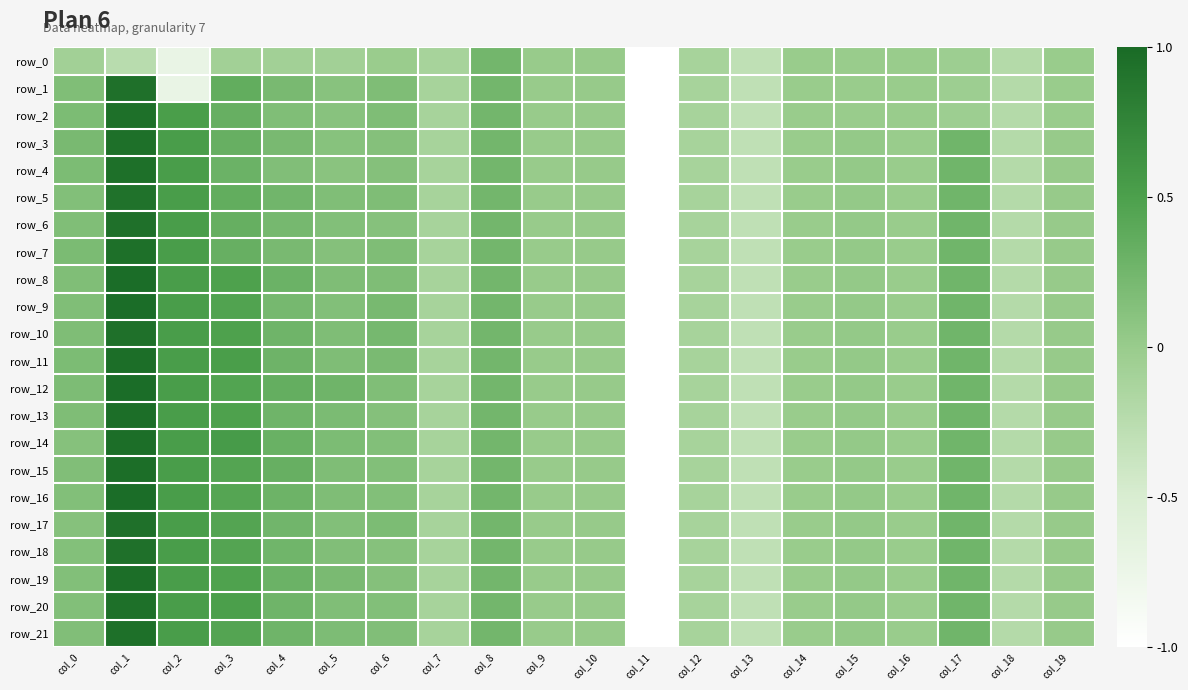

List the series in order of their peak value, lowest first.

row_0, row_5, row_1, row_6, row_10, row_17, row_18, row_2, row_3, row_4, row_7, row_20, row_21, row_11, row_13, row_14, row_15, row_19, row_9, row_16, row_8, row_12